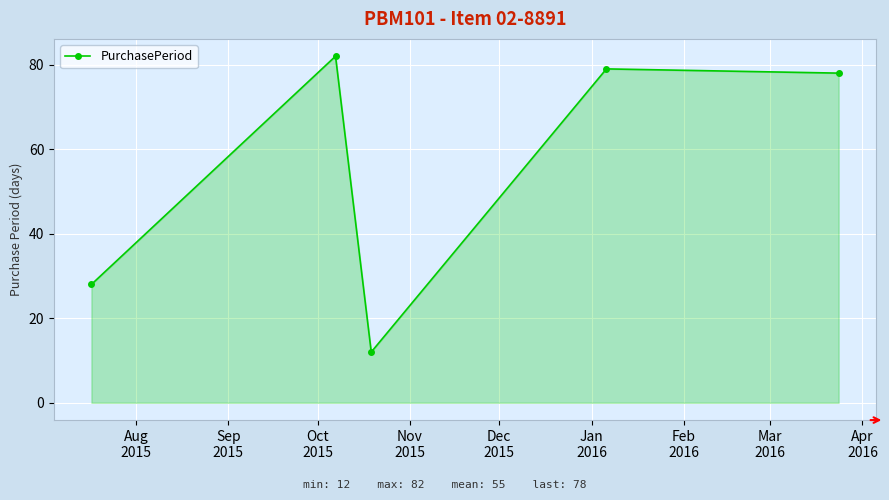

What is the greatest value displayed?

82